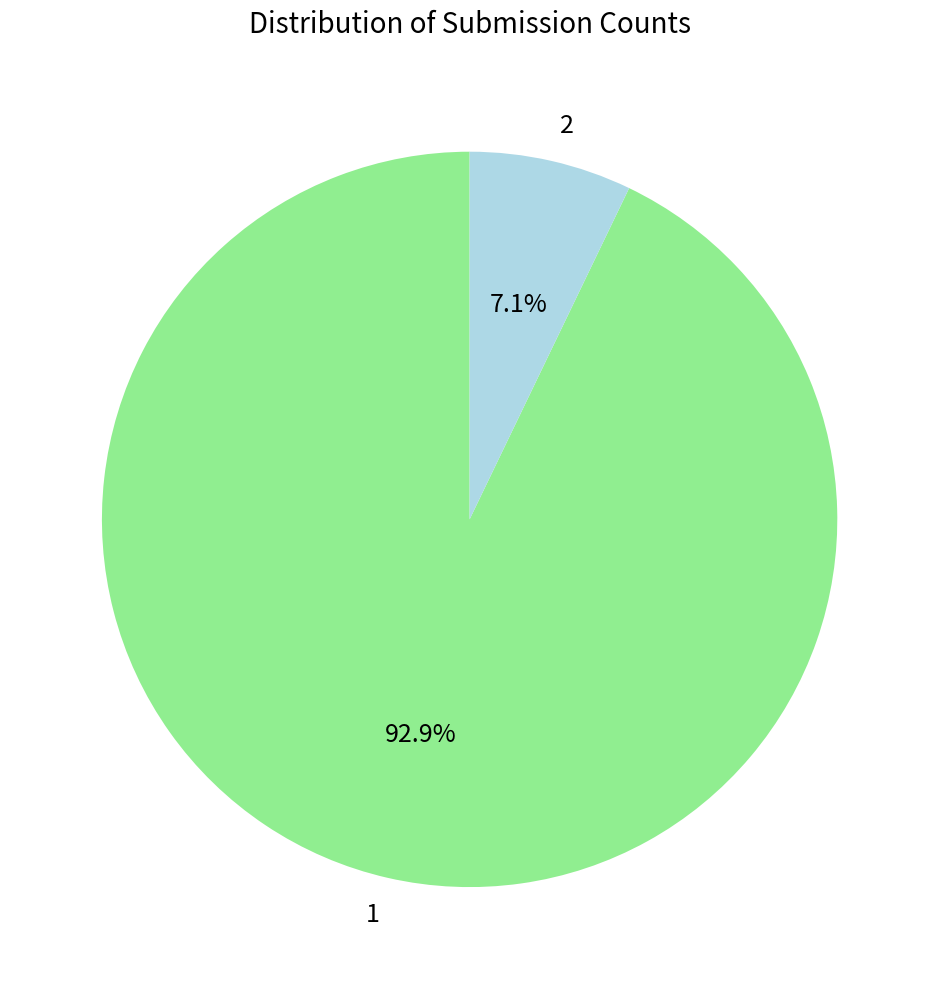

Which slice is the smallest?

2